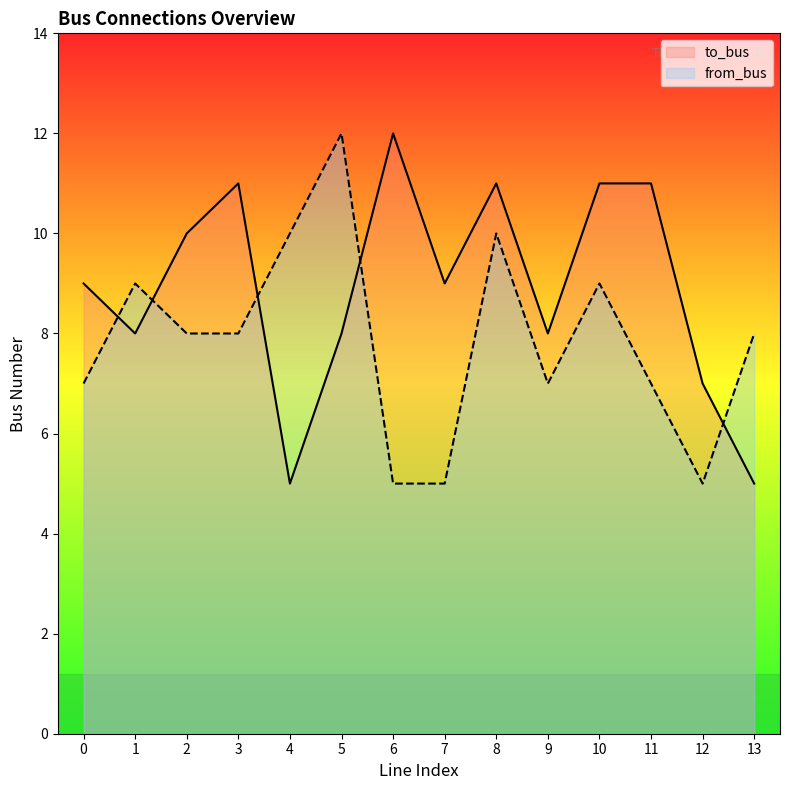

List the labels in order of from_bus value, largest first.

5, 4, 8, 1, 10, 2, 3, 13, 0, 9, 11, 6, 7, 12